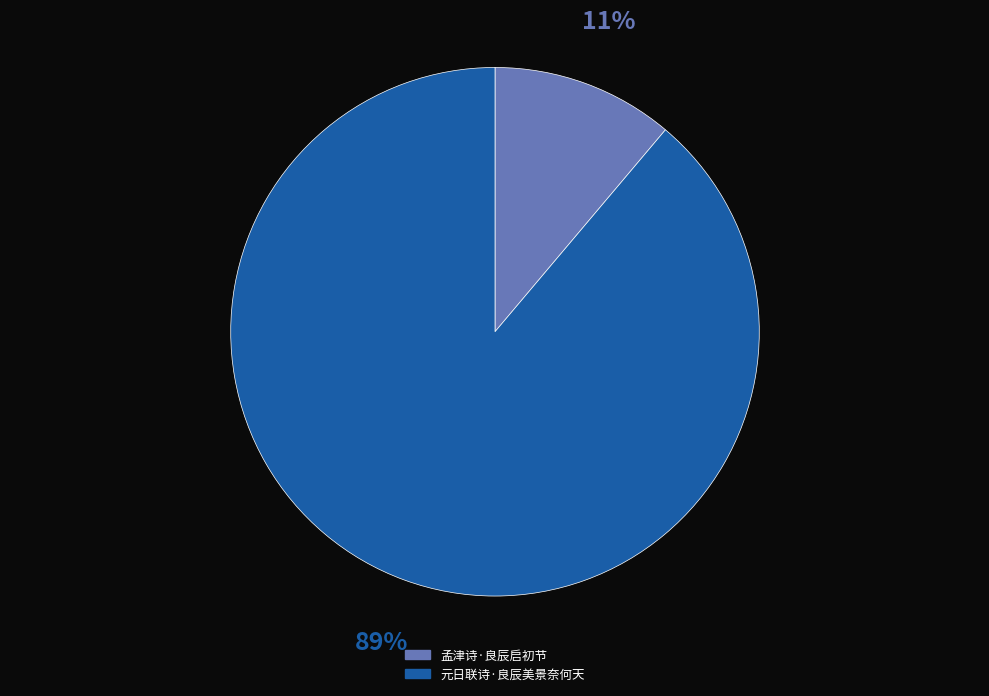

Does any single category account for the majority?

Yes